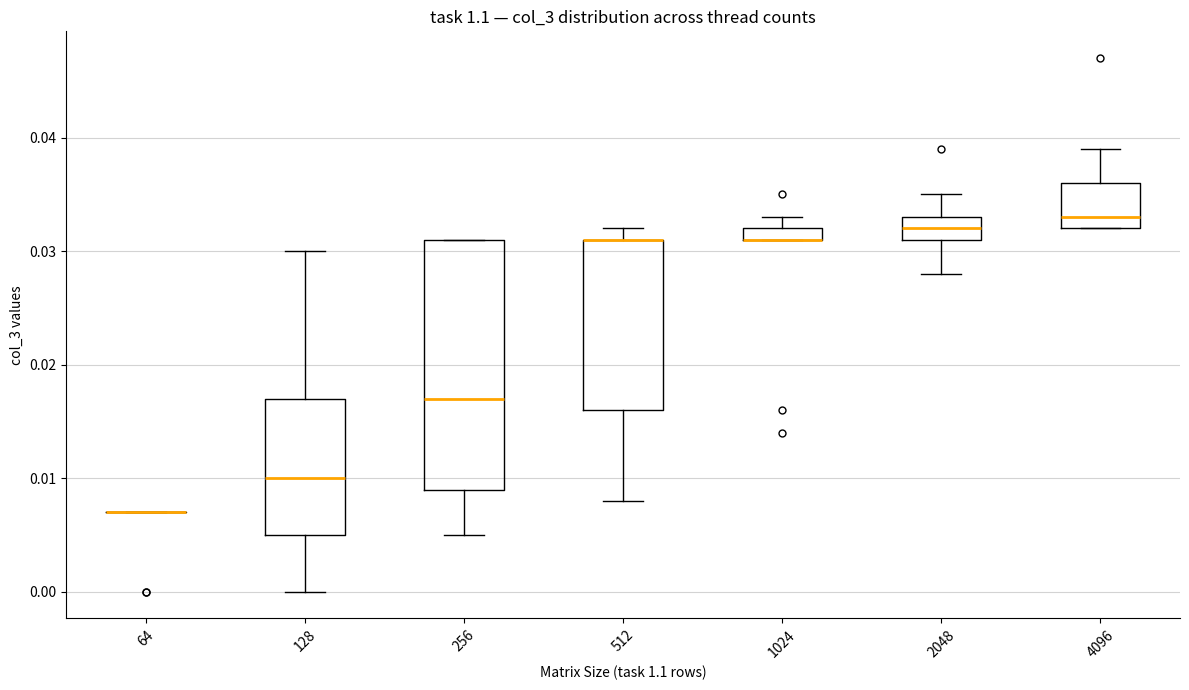

Which box is the tallest, from its lower edge to its upper edge?

256